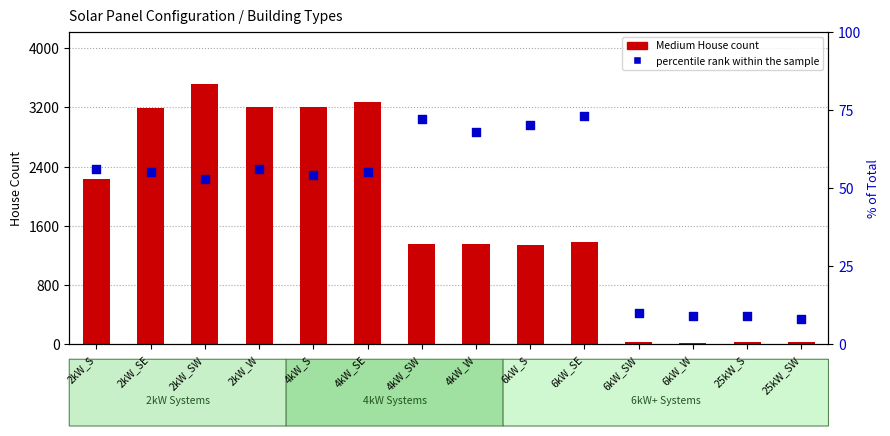

Is the value of Medium House count at 6kW_SE greater than the value of percentile rank within the sample at 2kW_W?

Yes